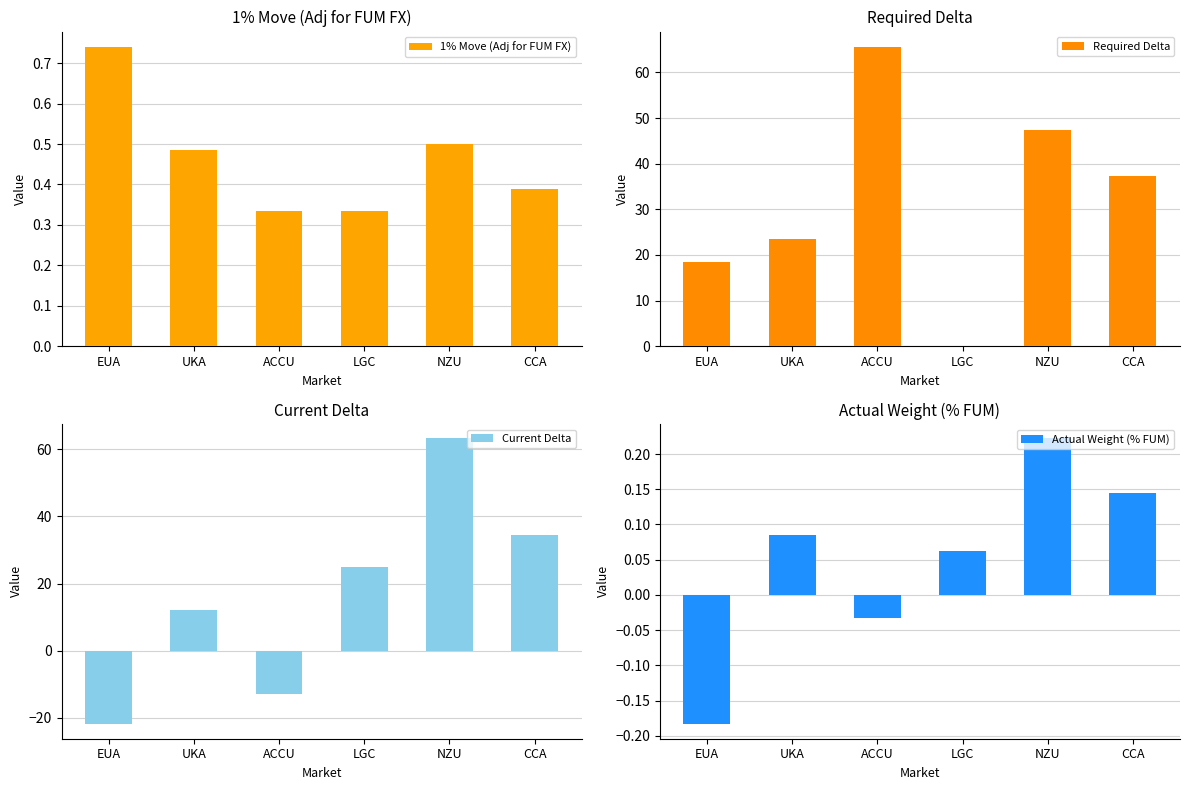

Rank the categories by Actual Weight (% FUM) value from highest to lowest.

NZU, CCA, UKA, LGC, ACCU, EUA